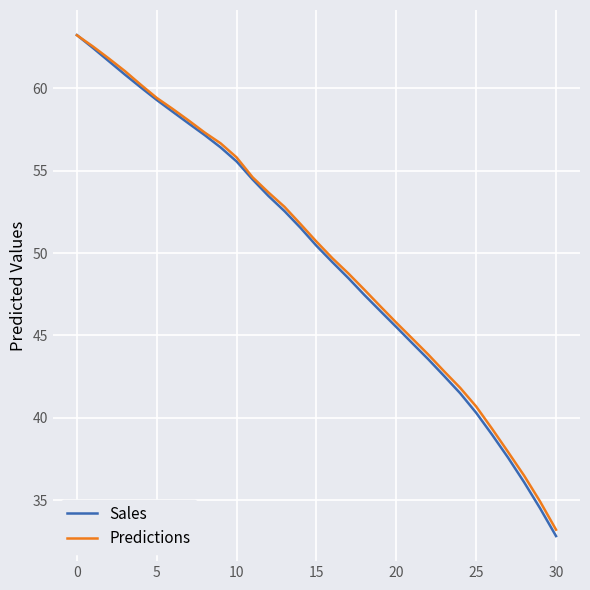

True or false: Predictions has more than 1 interior local peaks.

False